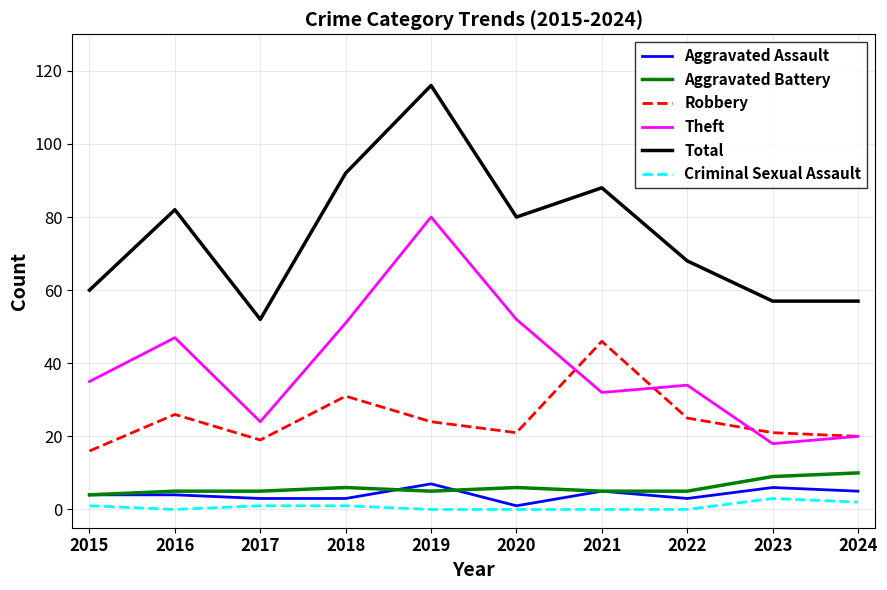

True or false: Aggravated Battery and Theft cross at least once.

False